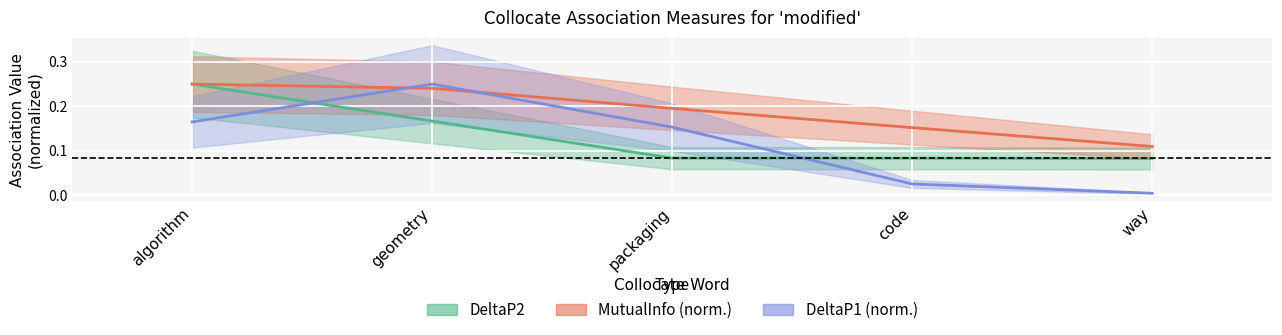

Is it true that DeltaP2 equals 0.1 at code?

False